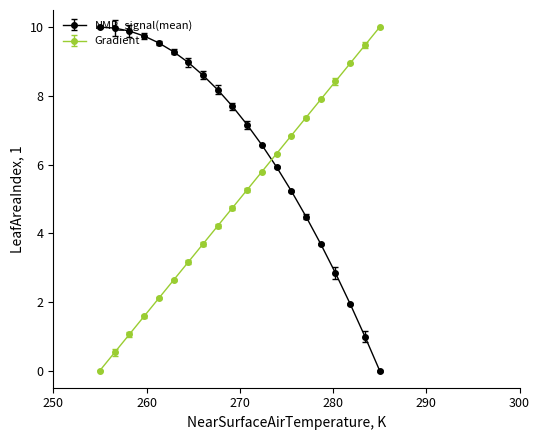

Which series has the largest total across all categories?

NMR_signal(mean)